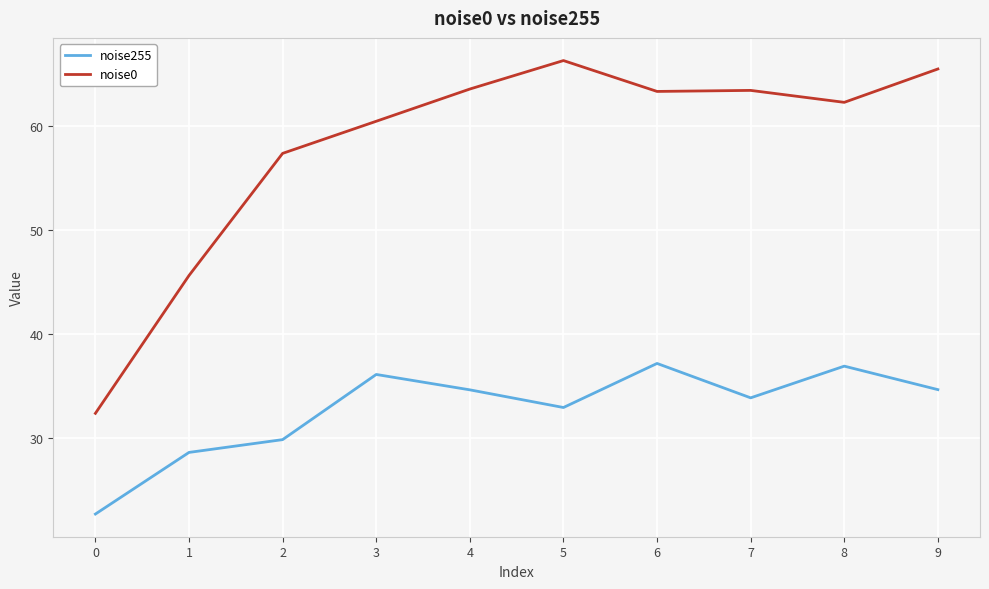

What are all the series names shown in the legend?

noise255, noise0